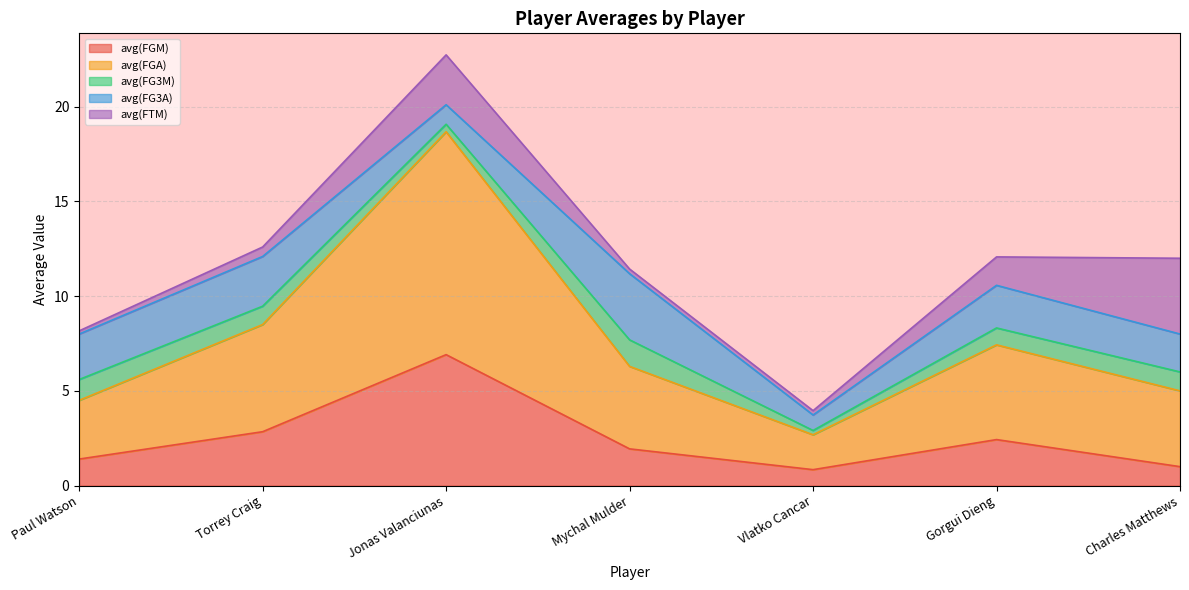

List the labels in order of avg(FTM) value, smallest first.

Paul Watson, Vlatko Cancar, Mychal Mulder, Torrey Craig, Gorgui Dieng, Jonas Valanciunas, Charles Matthews